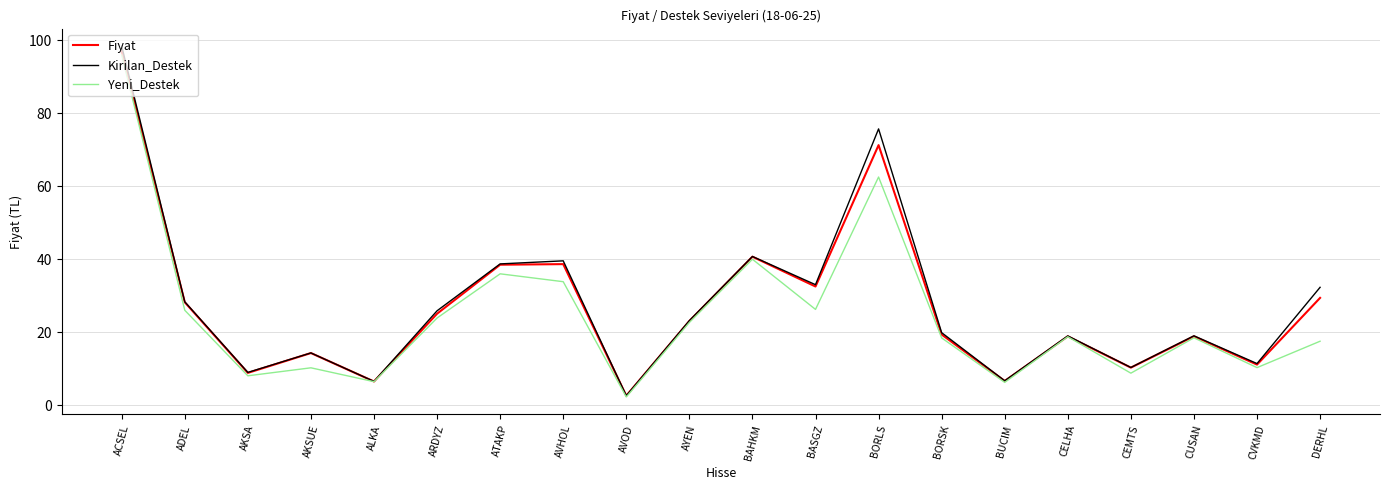

Which series changed the most between AKSA and BORLS?

Kirilan_Destek